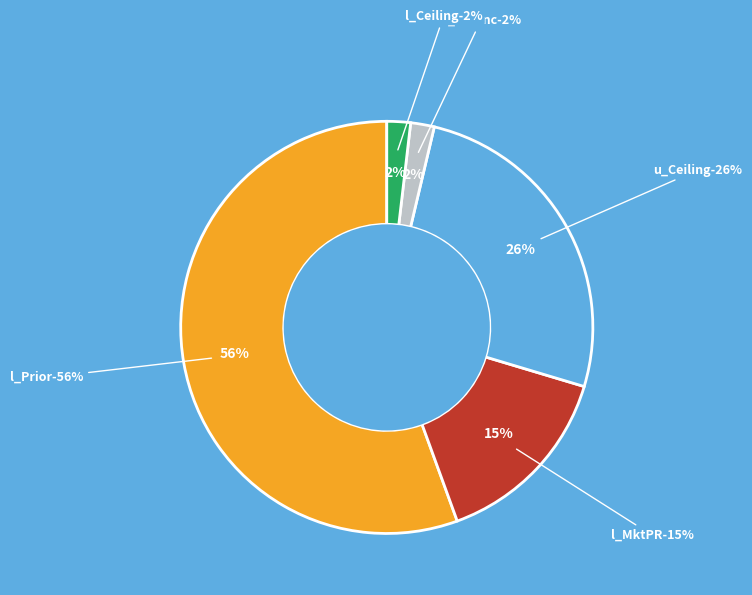

Count the number of slices in the pie.

5